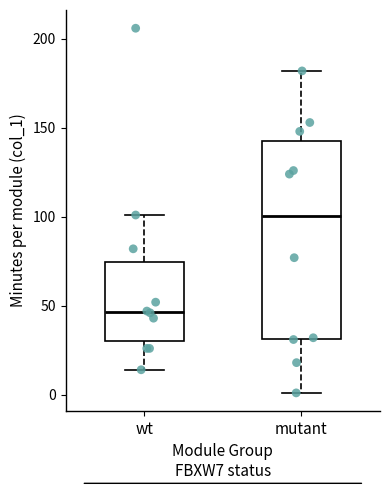

Which box is the tallest, from its lower edge to its upper edge?

mutant